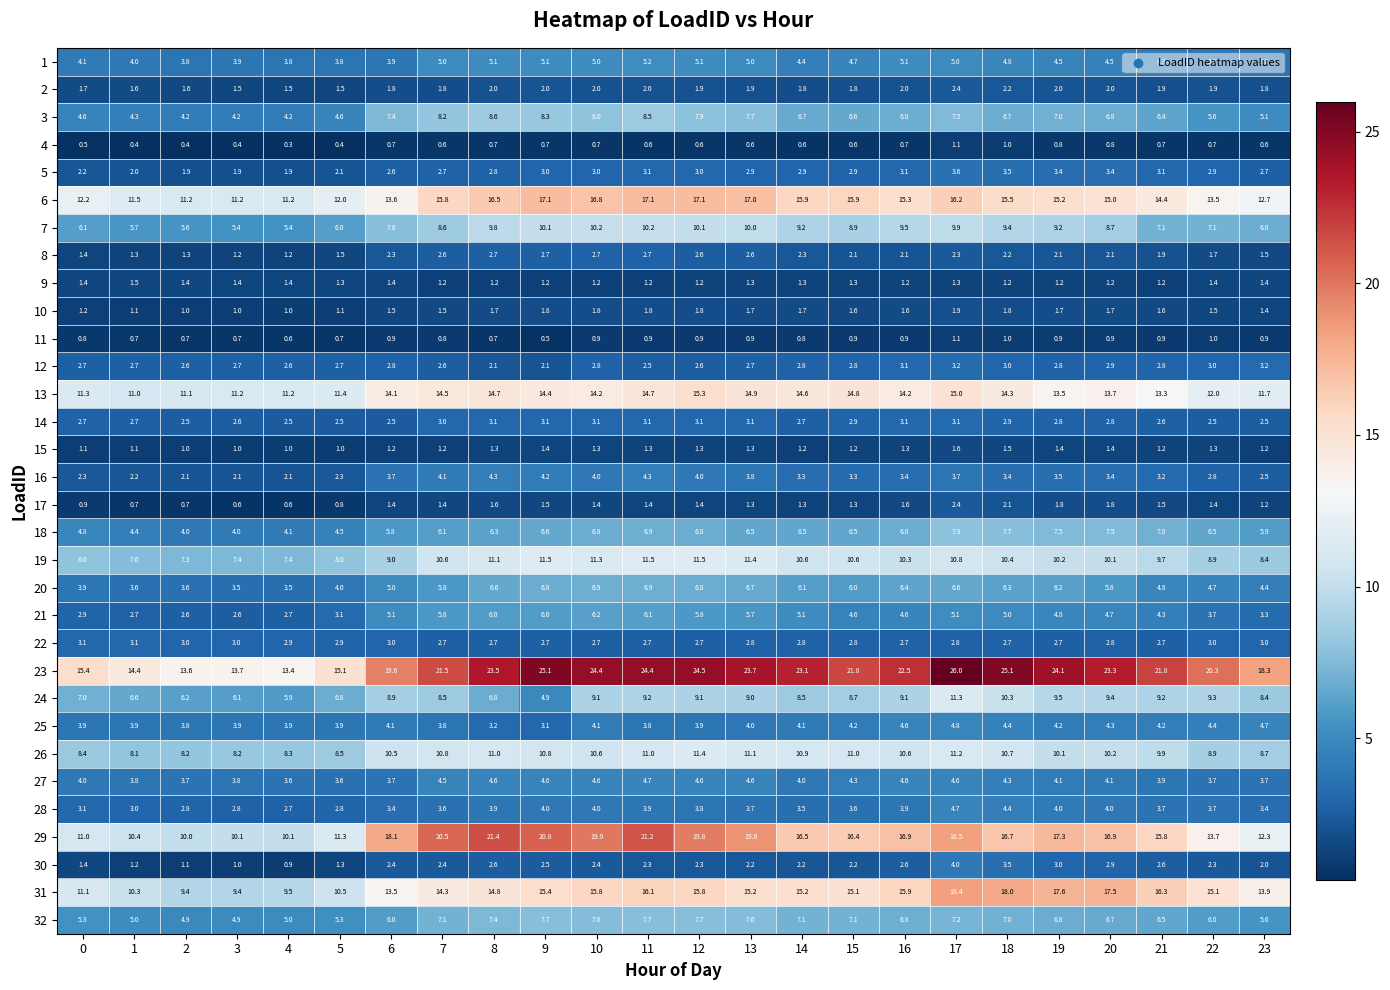

Read the 16 value at 18.

3.4